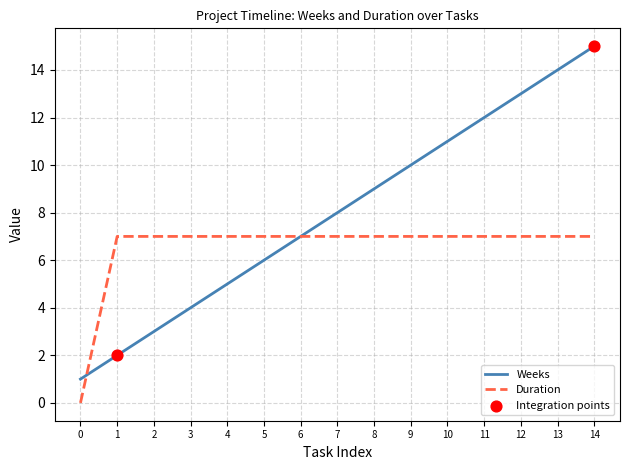

Between 3 and 10, which series saw the biggest shift?

Weeks